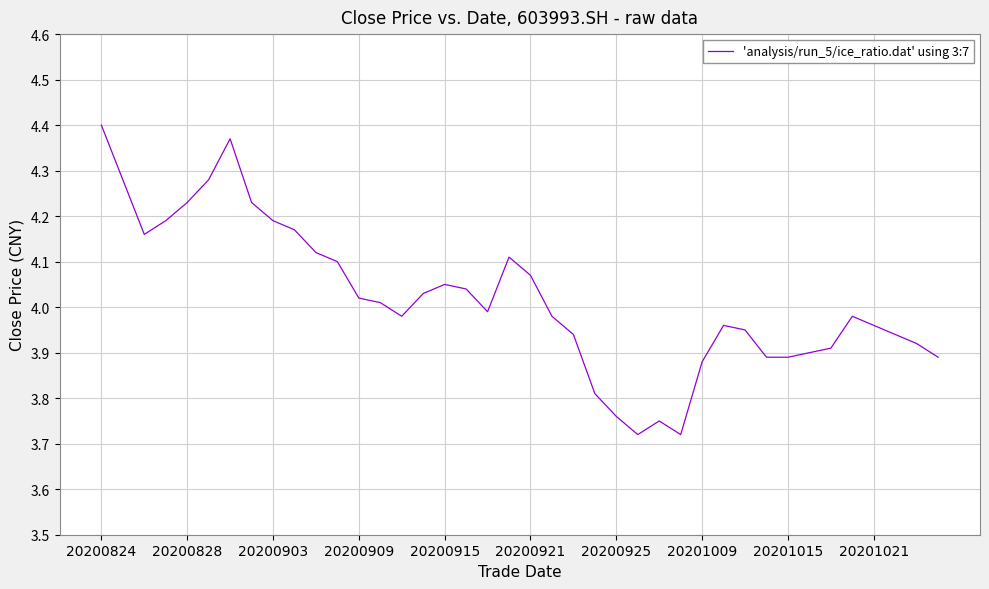

What is the value of the 15th point from the left?

4.0